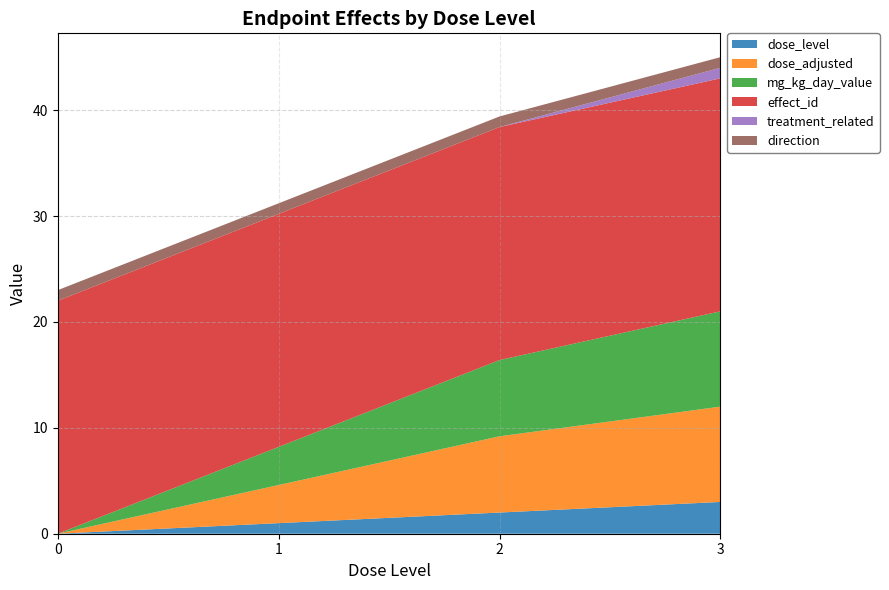

True or false: direction and treatment_related cross at least once.

False